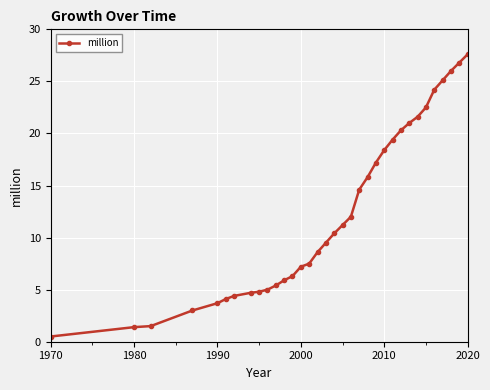

What is the minimum value shown in the chart?

0.5